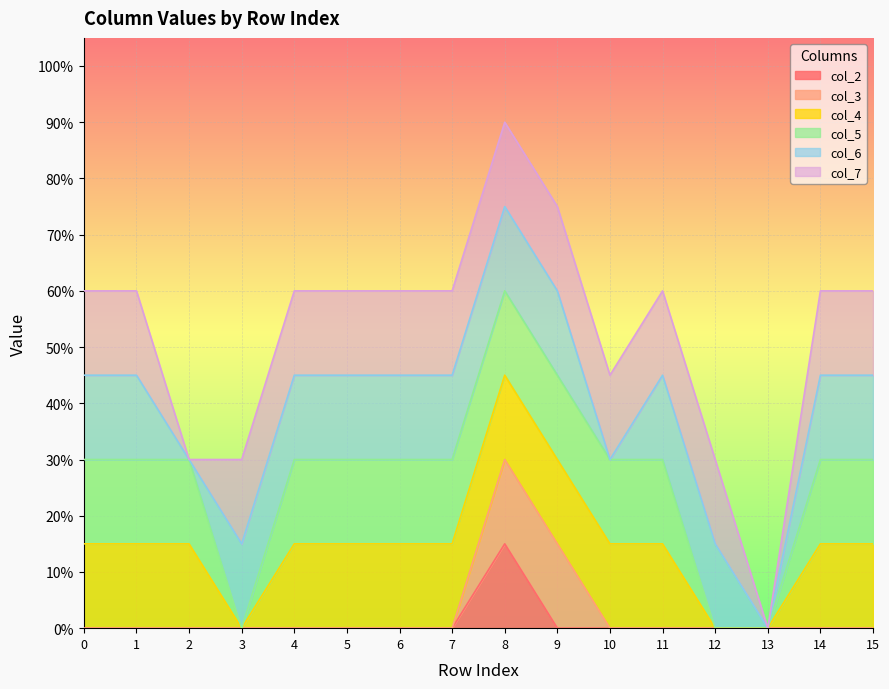

Reading right to left, transcribe all the data shown in this chart.

col_2: 0	0	0	0	0	0	0	1	0	0	0	0	0	0	0	0
col_3: 0	0	0	0	0	0	1	1	0	0	0	0	0	0	0	0
col_4: 1	1	0	0	1	1	1	1	1	1	1	1	0	1	1	1
col_5: 1	1	0	0	1	1	1	1	1	1	1	1	0	1	1	1
col_6: 1	1	0	1	1	0	1	1	1	1	1	1	1	0	1	1
col_7: 1	1	0	1	1	1	1	1	1	1	1	1	1	0	1	1